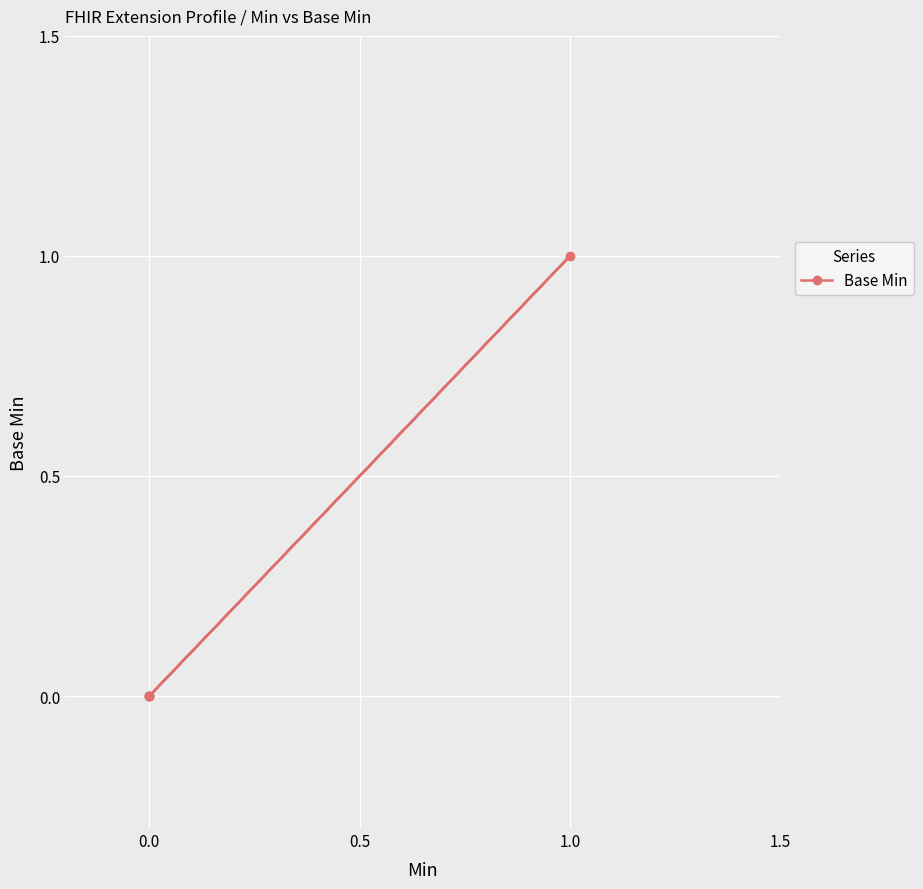

Count the number of categories in the chart.

5